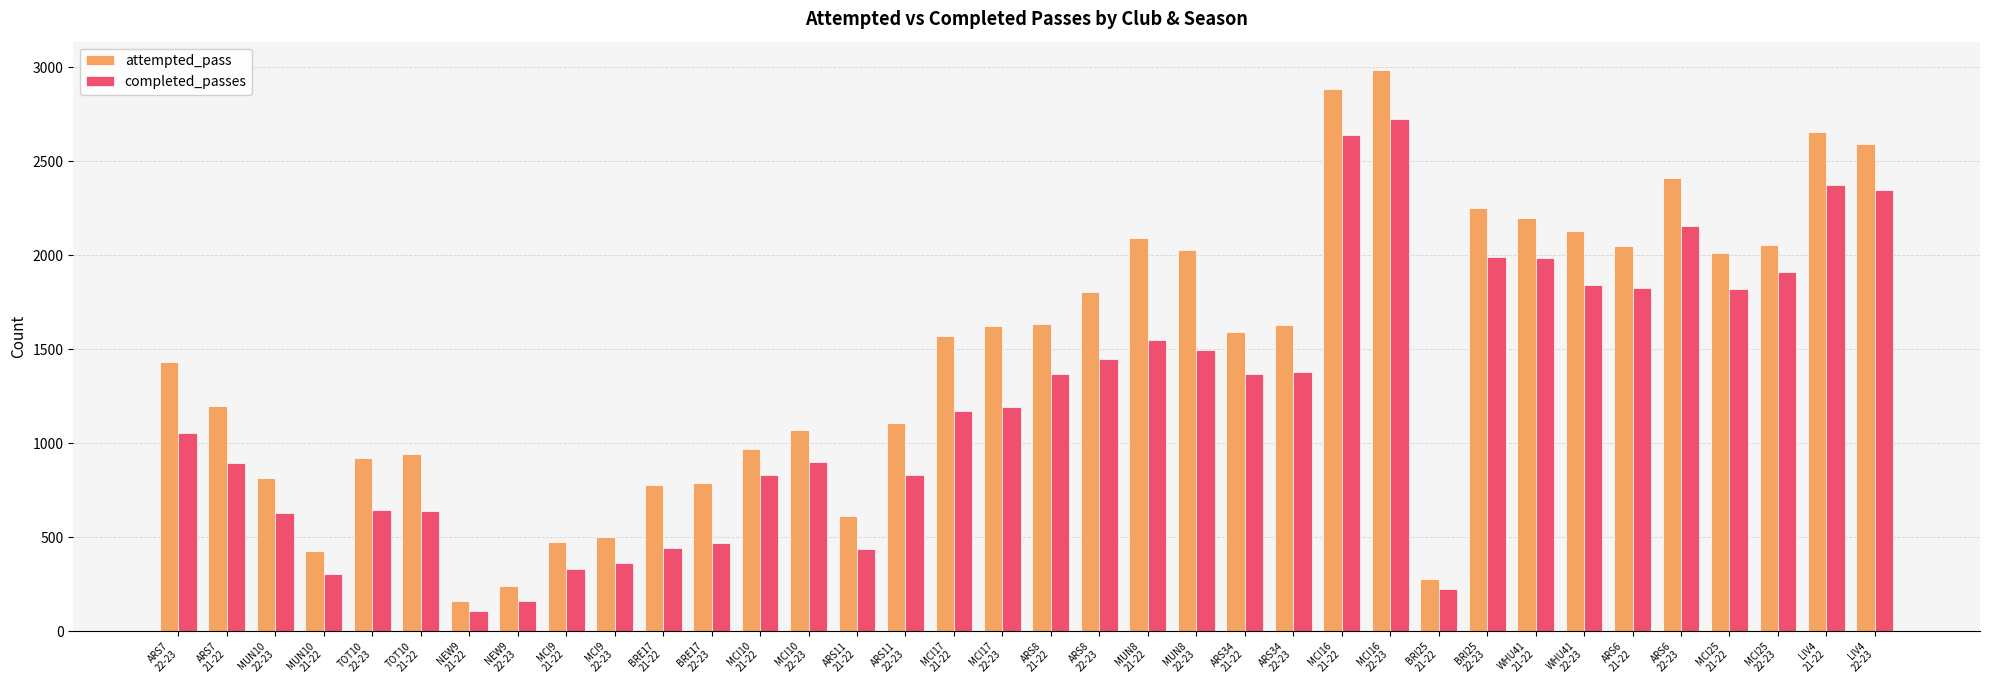

Which series has the widest spread of values?

attempted_pass